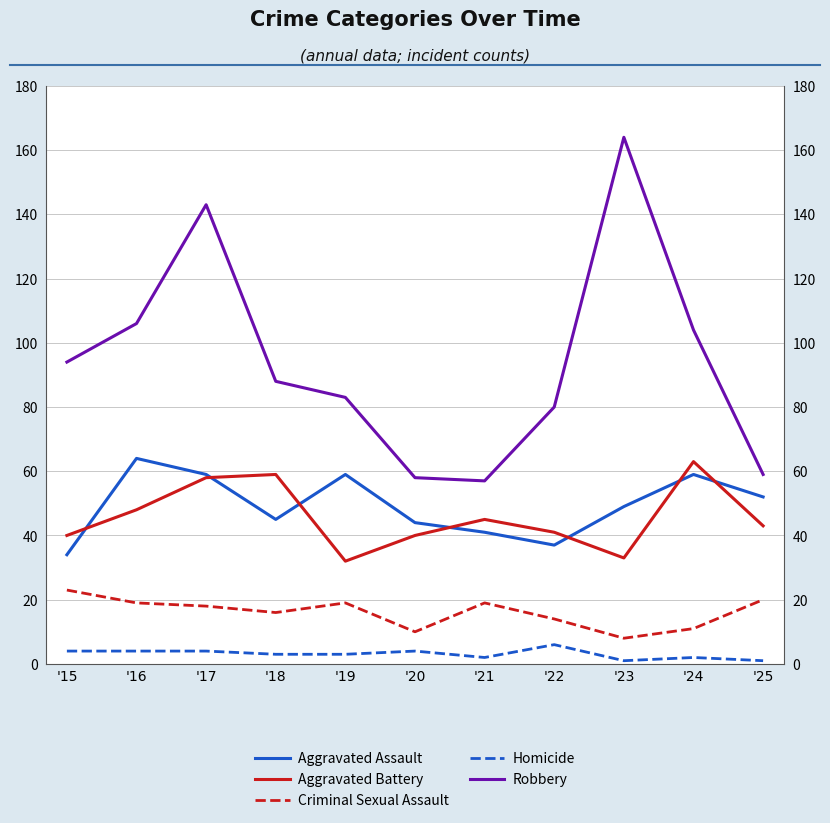

What is the sum of the Criminal Sexual Assault values at '23 and '21?

27